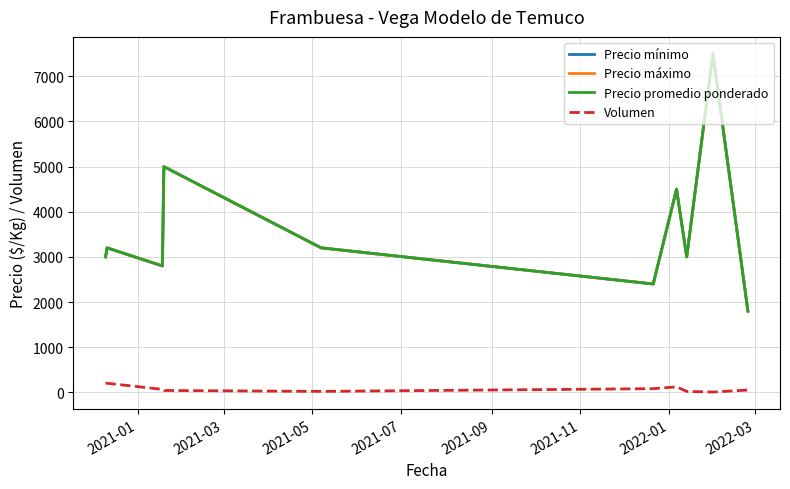

Does the chart display data point markers on the line(s)?

No